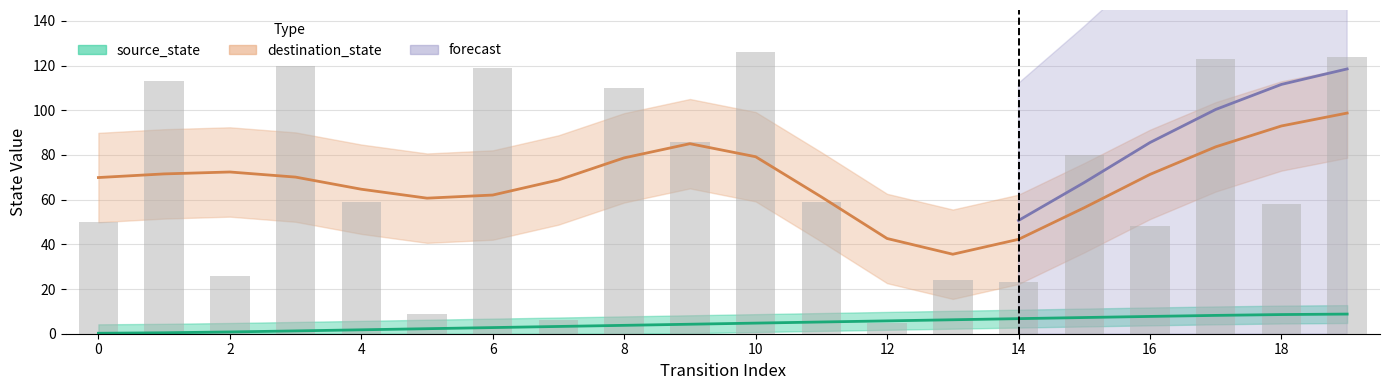

Which series has the largest total across all categories?

destination_state